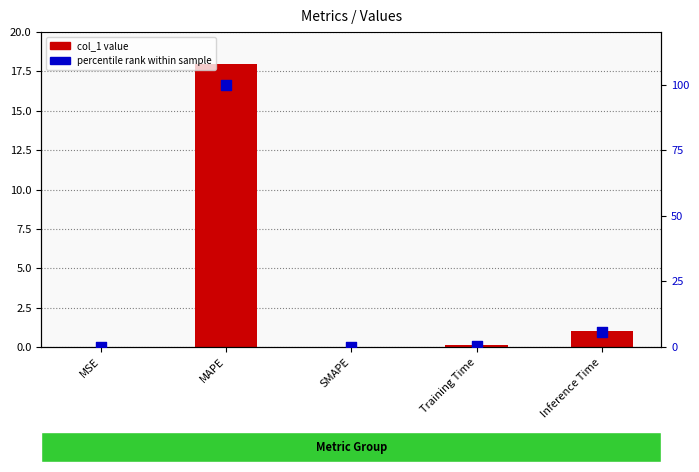

What are all the series names shown in the legend?

col_1, percentile rank within sample